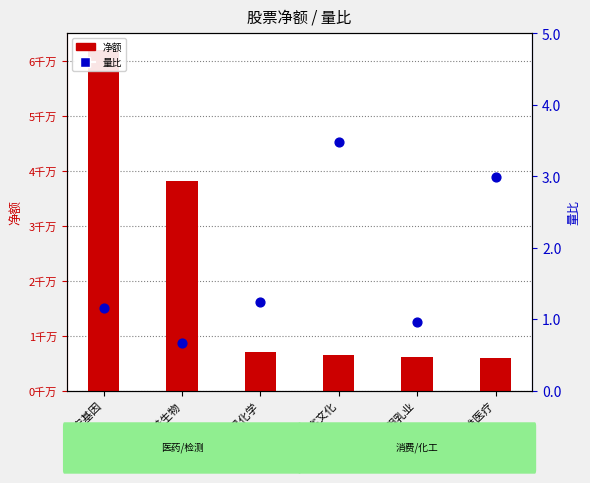

Which series has the largest Y range (max minus min)?

净额